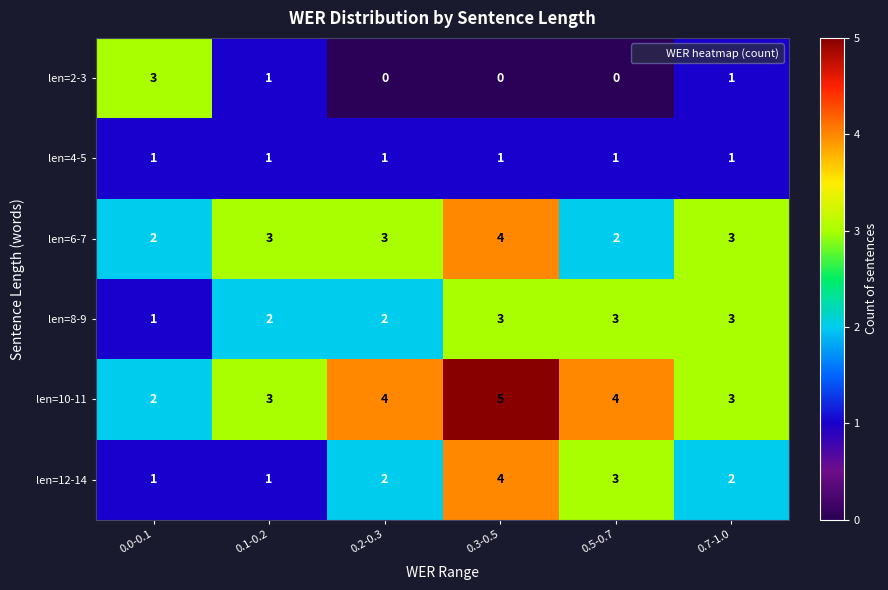

Which category has the lowest value in the len=10-11 series?

0.0-0.1